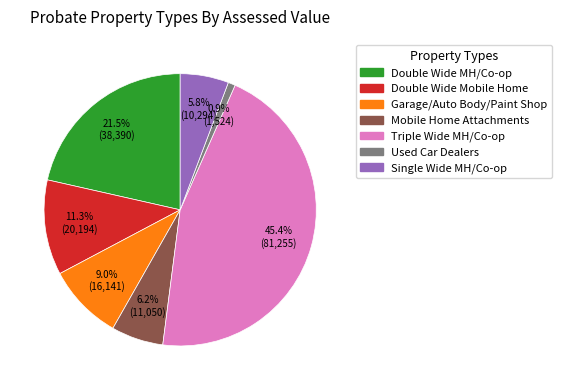

Is there a majority slice in this chart?

No